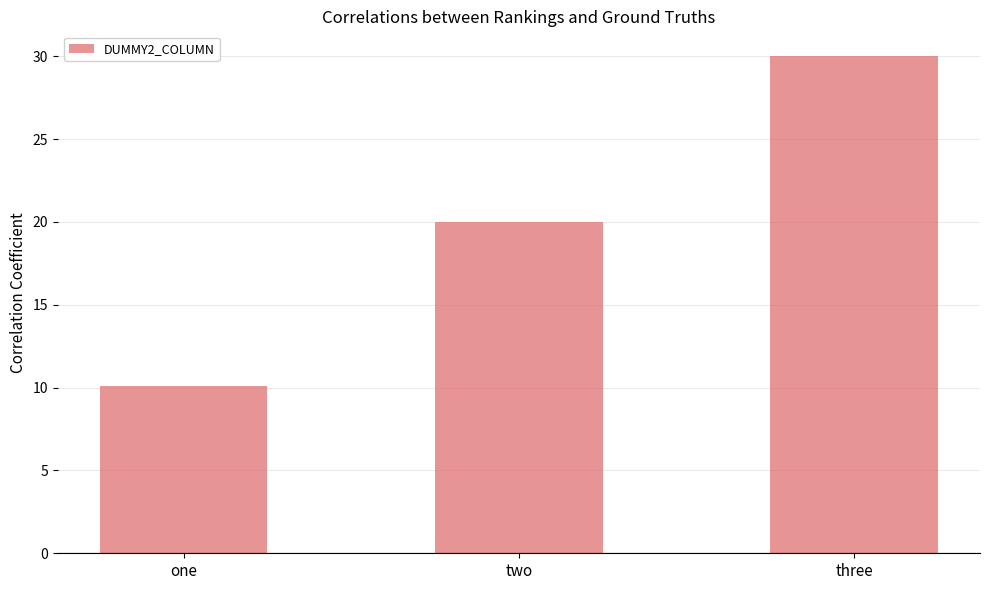

Rank the categories by value from lowest to highest.

one, two, three